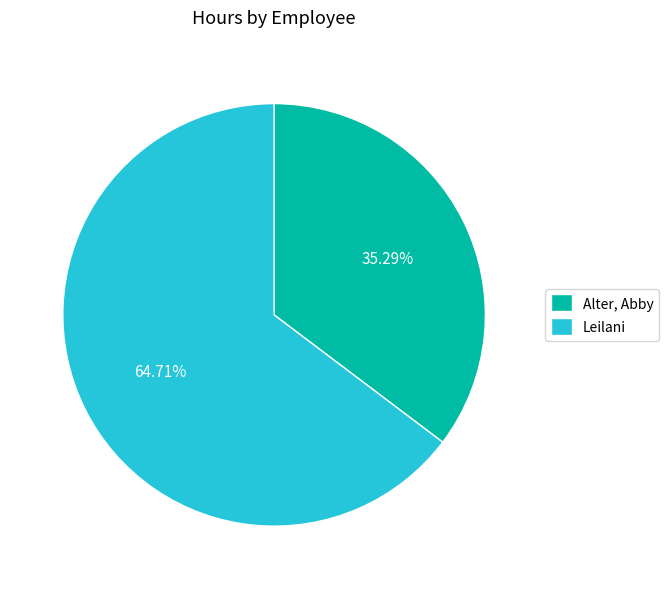

To the nearest percent, what portion does Alter, Abby represent?

35%